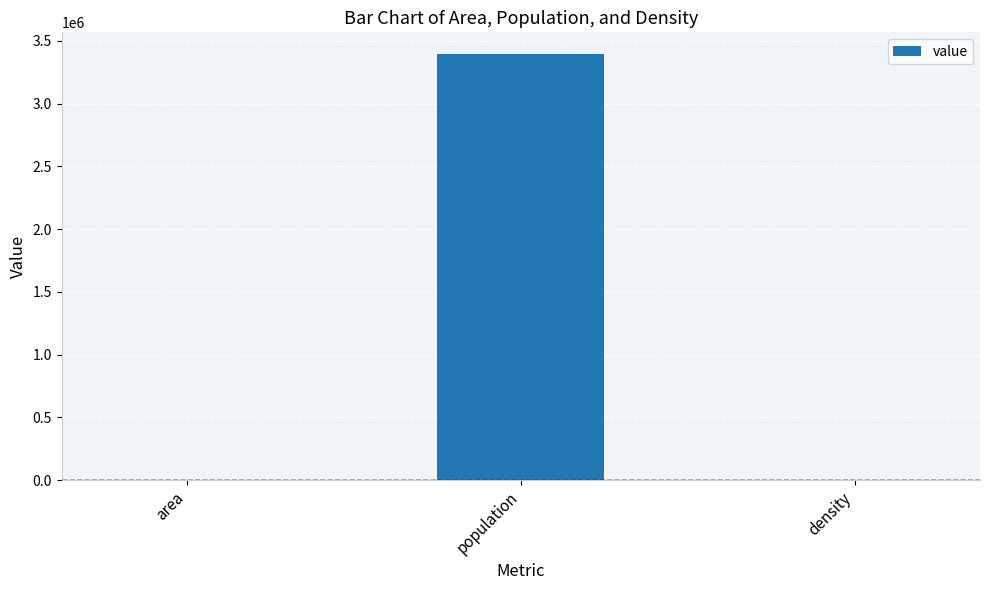

Where is the data nearest to the value 1700015?

density